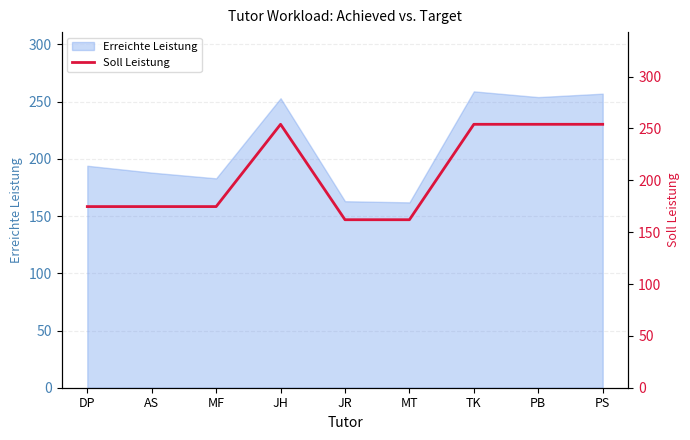

Where is the first local maximum?

JH